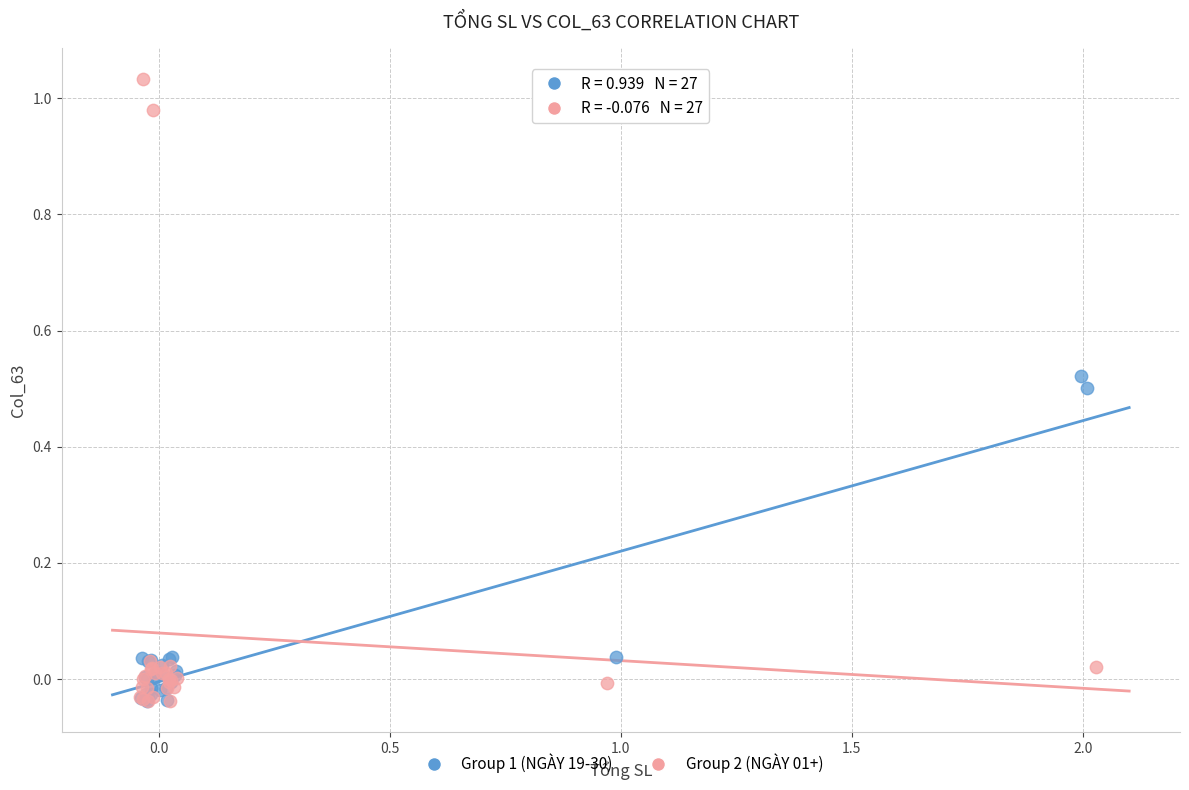

Which series contains the highest Y value?

Group 2 (NGÀY 01+)